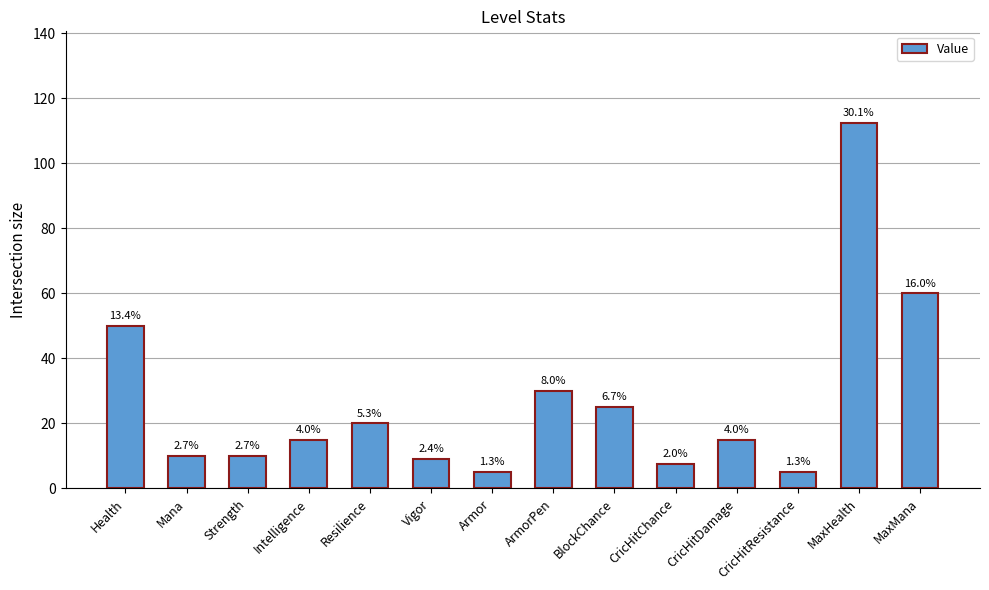

List the labels in order of value, smallest first.

Armor, CricHitResistance, CricHitChance, Vigor, Mana, Strength, Intelligence, CricHitDamage, Resilience, BlockChance, ArmorPen, Health, MaxMana, MaxHealth